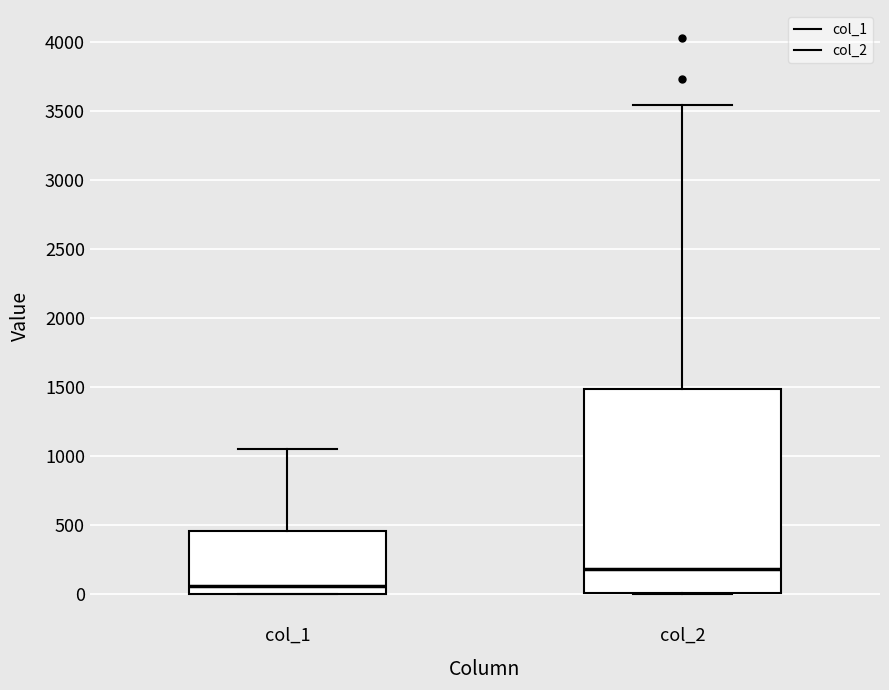

Which box has the lowest median line?

col_1